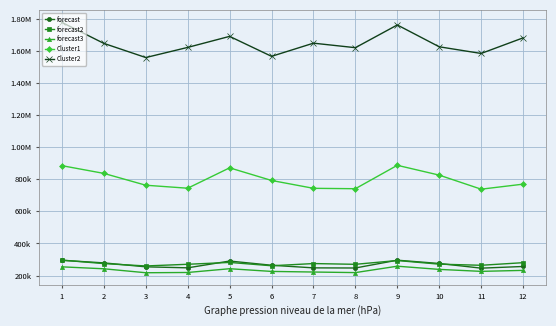

Reading left to right, list all the values displayed in this chart.

forecast: 1=294657.0	2=278635.4	3=254073.7	4=247868.9	5=290177.5	6=263971.2	7=247665.5	8=246842.5	9=295431.6	10=275056.7	11=245866.5	12=256301.5
forecast2: 1=296013.8	2=274233.0	3=259549.3	4=270069.4	5=281523.5	6=260797.8	7=274464.9	8=269780.8	9=293372.1	10=270710.4	11=263787.0	12=279958.4
forecast3: 1=254043.7	2=241906.6	3=217317.2	4=218923.5	5=242336.5	6=225568.0	7=221764.7	8=218189.3	9=258005.3	10=238195.7	11=225892.0	12=232005.2
Cluster1: 1=883970.9	2=835906.2	3=762221.1	4=743606.6	5=870532.5	6=791913.7	7=742996.6	8=740527.4	9=886294.9	10=825170.2	11=737599.7	12=768904.6
Cluster2: 1=1776082.8	2=1645398.1	3=1557295.9	4=1620416.4	5=1689140.7	6=1564786.7	7=1646789.7	8=1618684.8	9=1760232.4	10=1624262.5	11=1582722.2	12=1679750.2